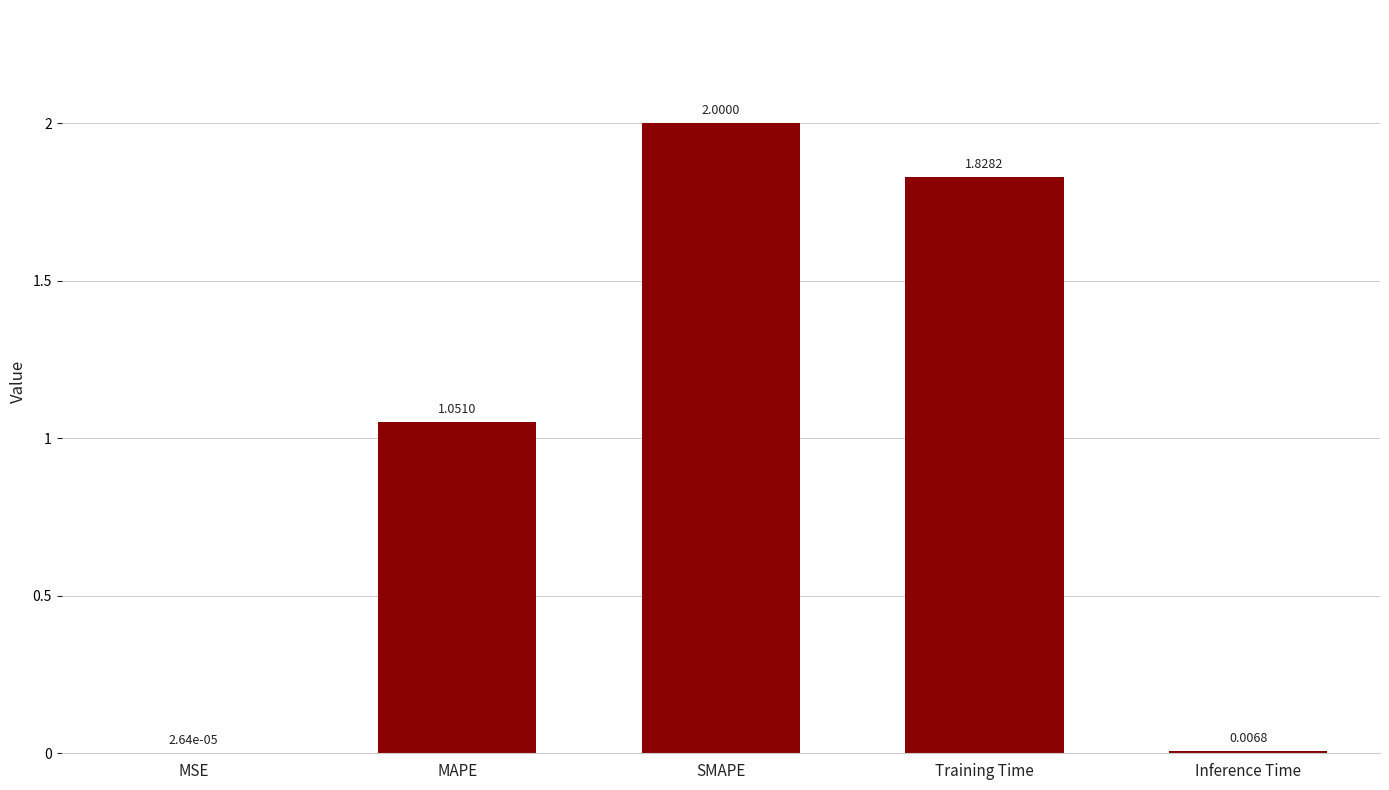

How many distinct data groups are displayed?

1